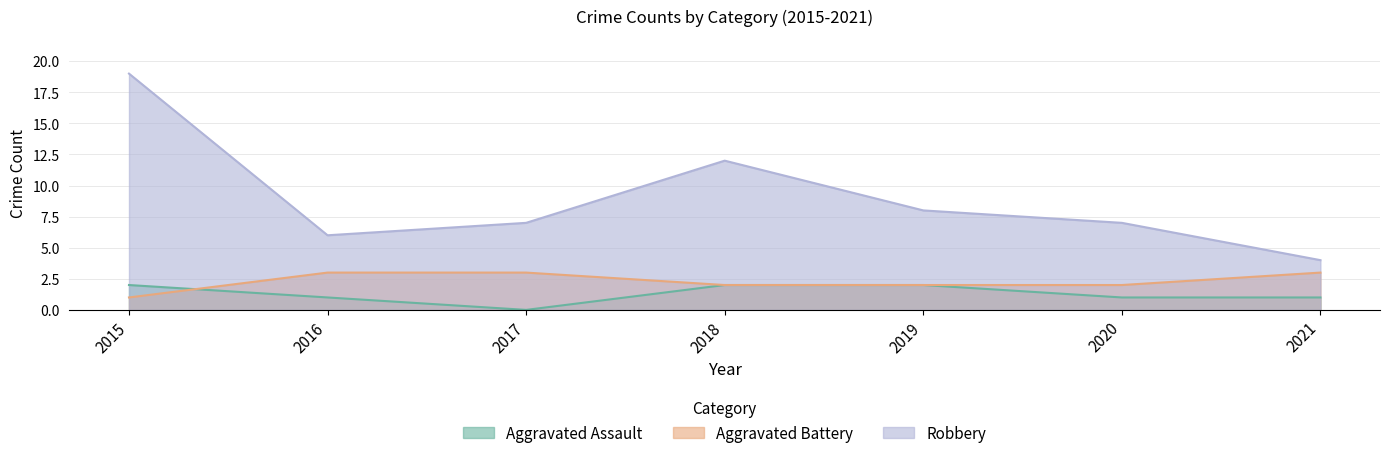

Count the Aggravated Assault values in the range 1 to 2.

6